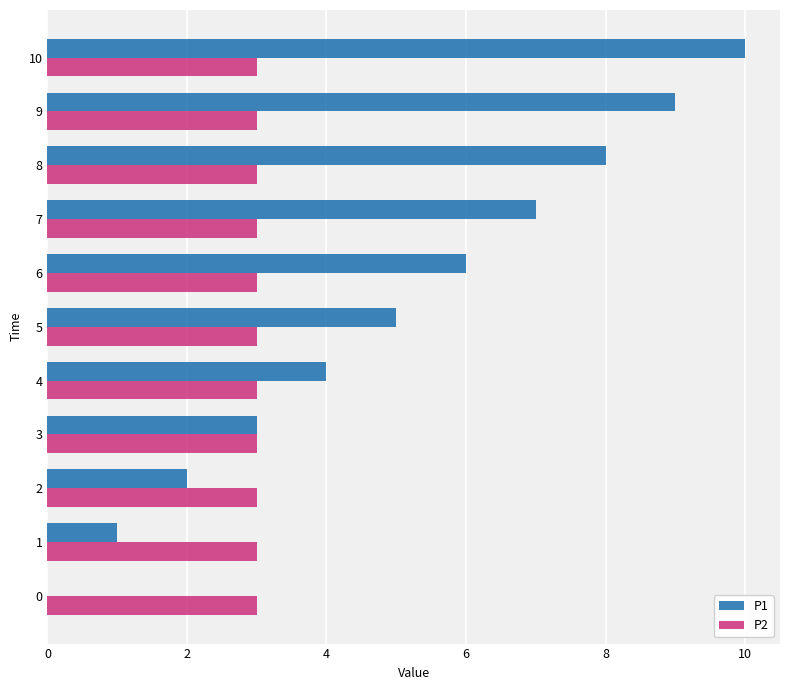

Read the P1 value at 8.

8